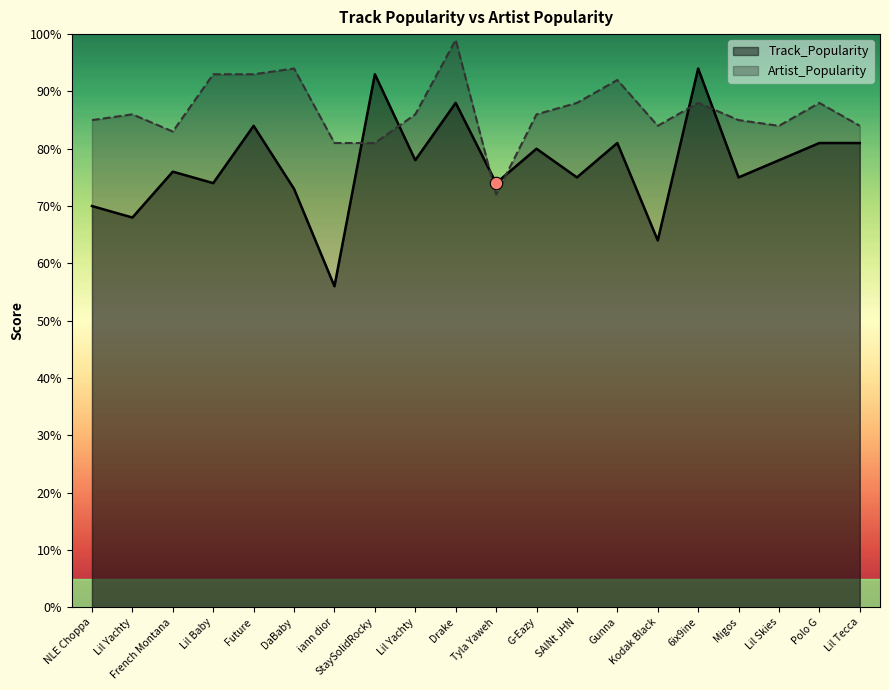

What are all the series names shown in the legend?

Track_Popularity, Artist_Popularity